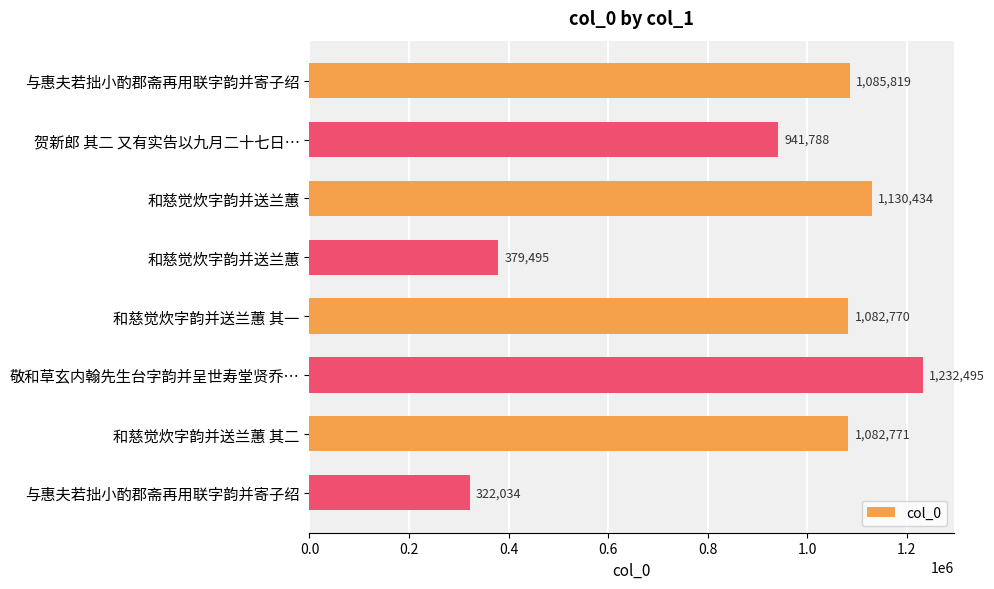

How many bars are there in total?

8